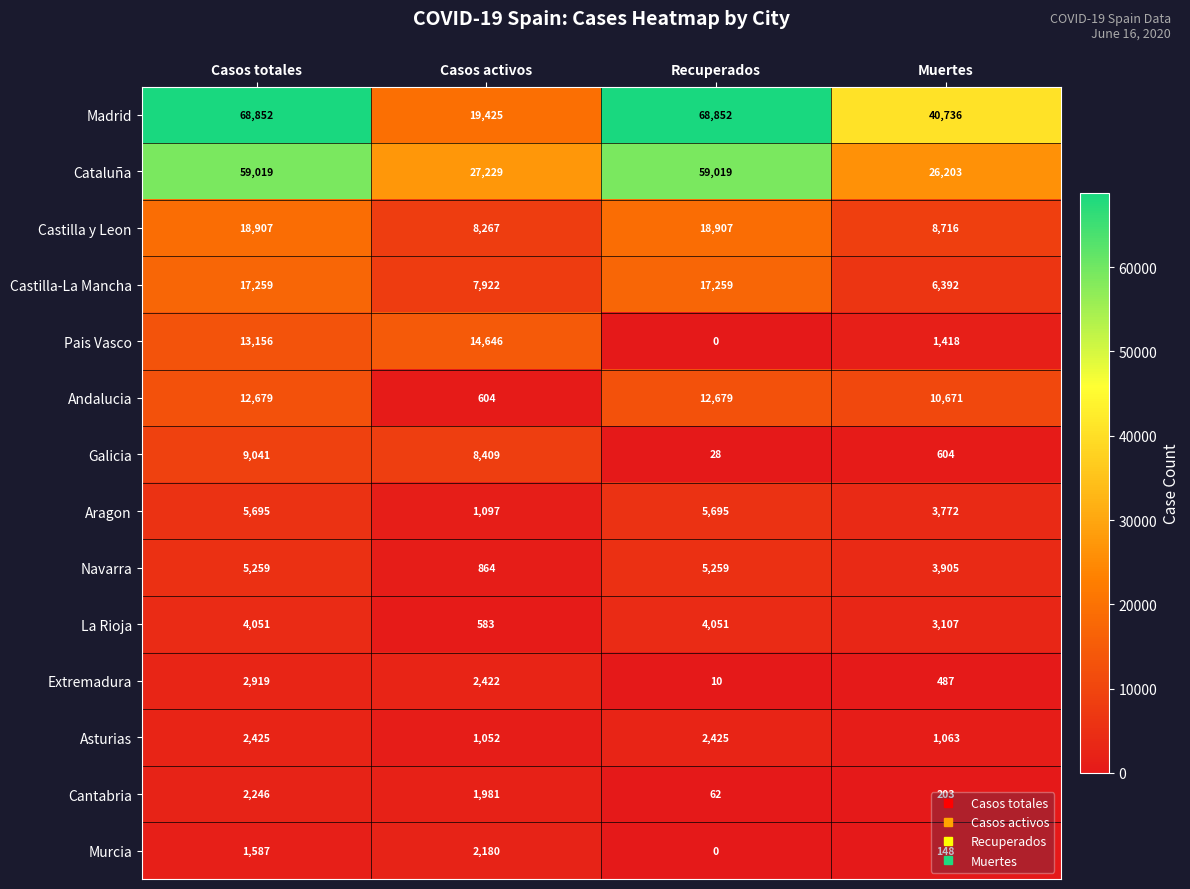

At which label does Madrid reach its minimum?

Casos activos